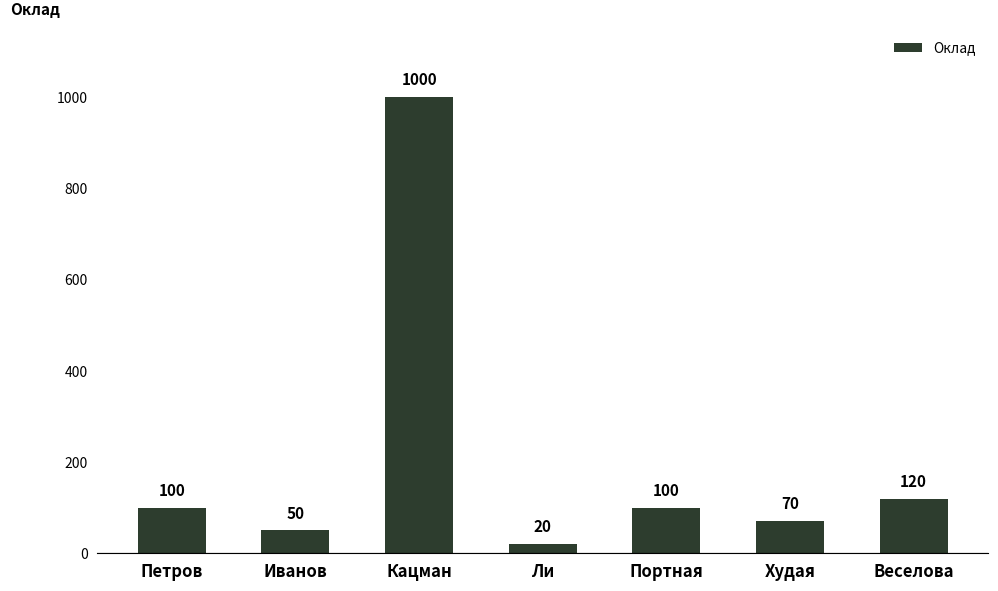

True or false: the data shows 100 at Портная.

True